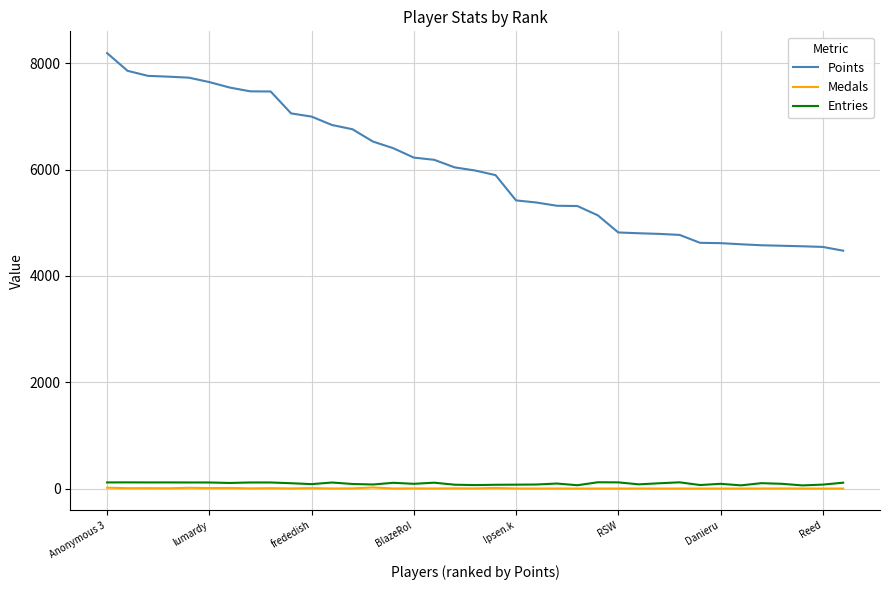

How many series are shown in this chart?

3